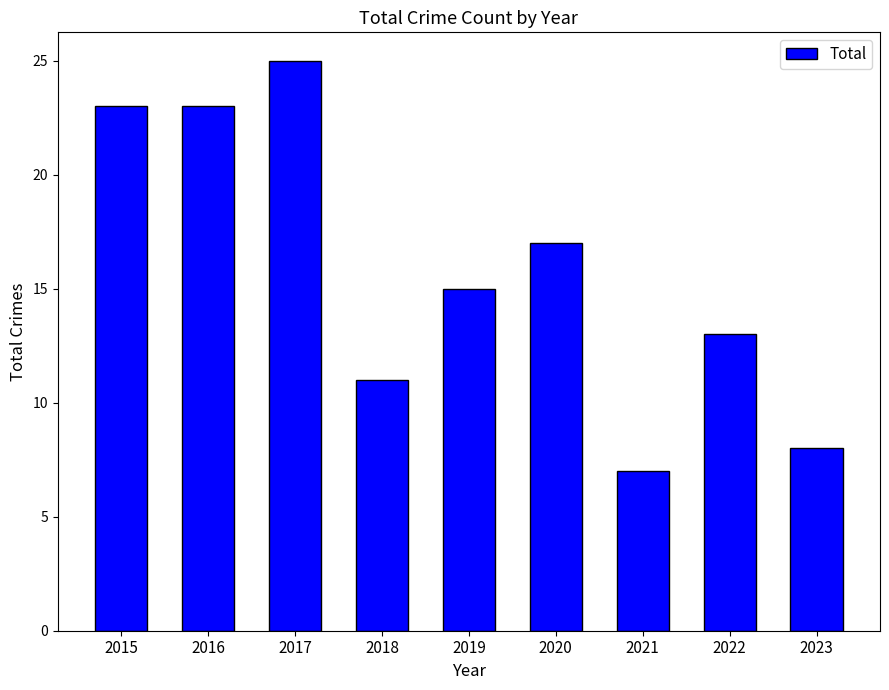

The value at 2016 is 23. True or false?

True